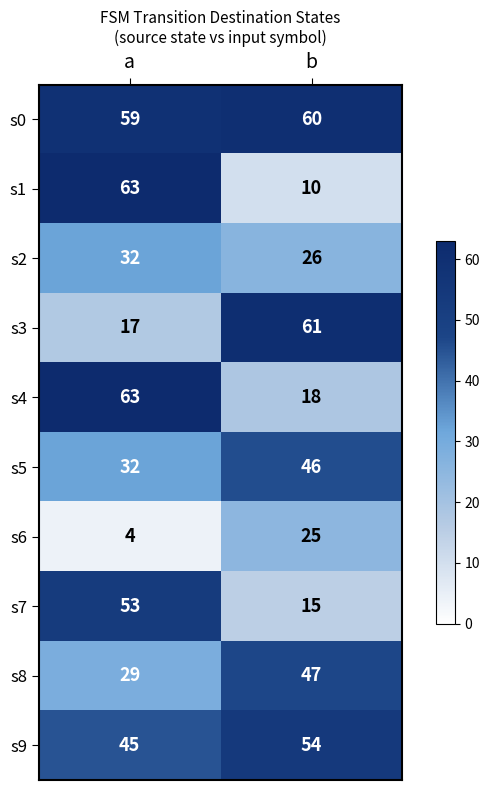

Is it true that s5 equals 46 at b?

True